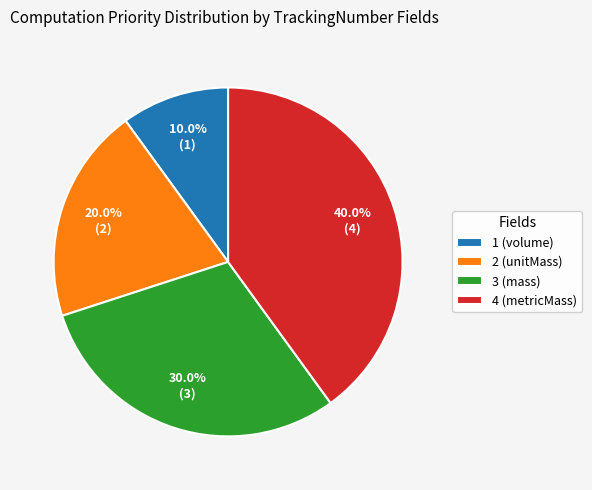

Is the sum of 2 (unitMass) and 1 (volume) greater than half?

No